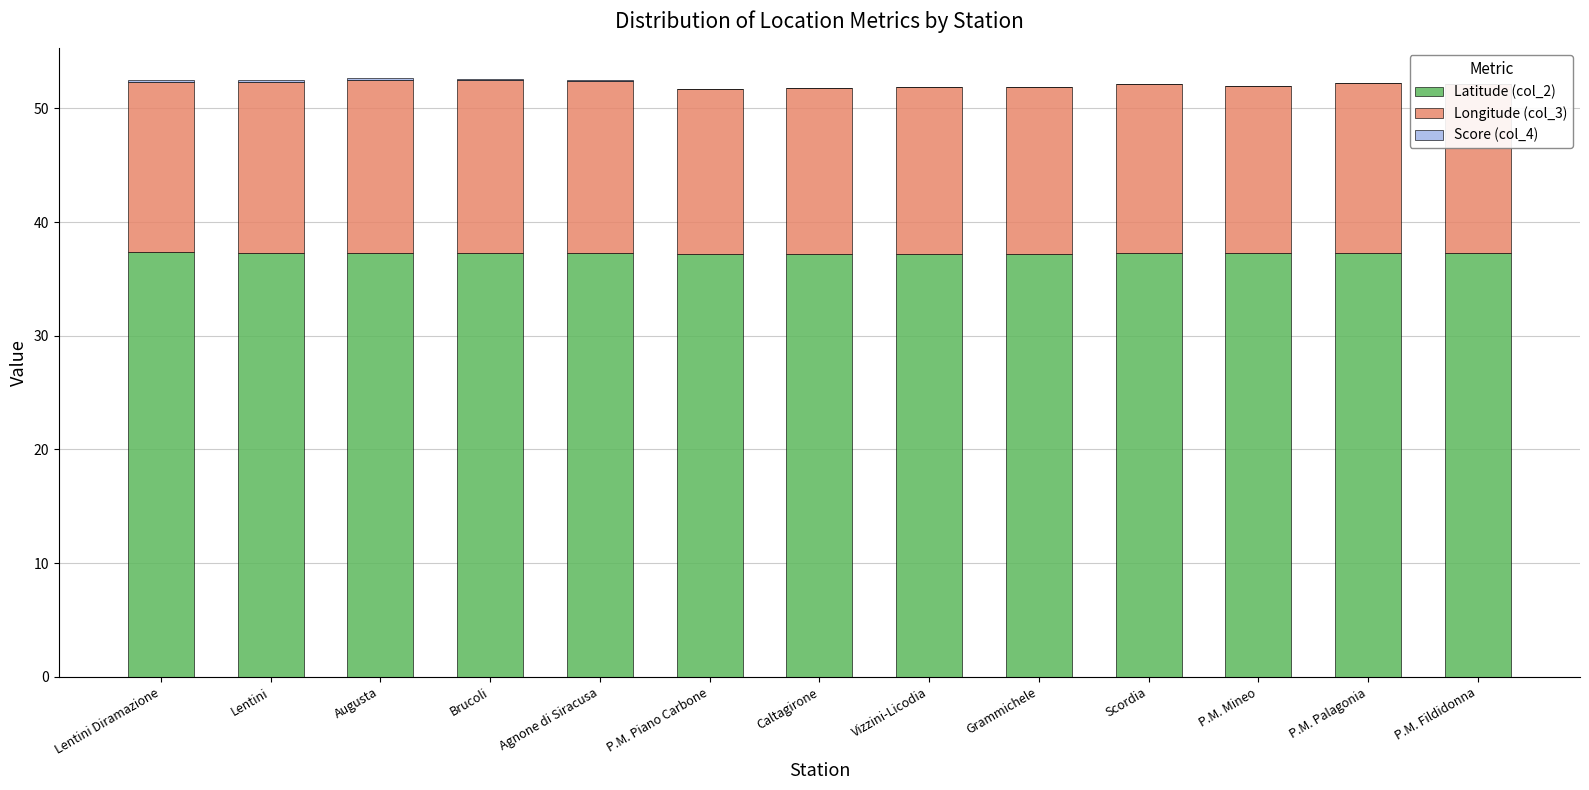

The Score (col_4) series shows 0.0 at Grammichele. True or false?

True